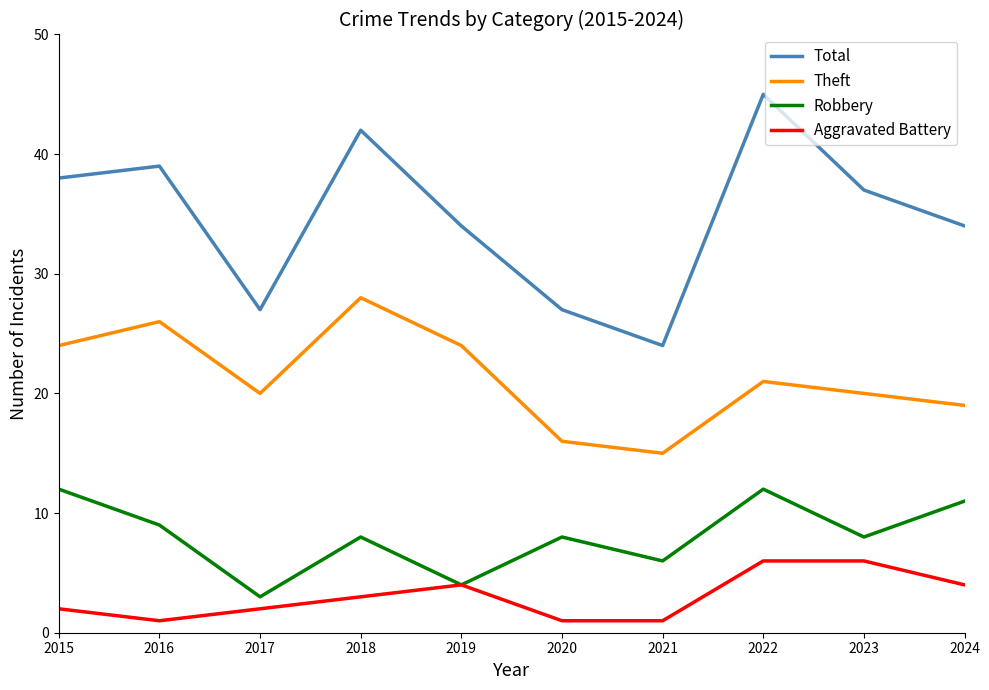

Is the value of Robbery at 2023 greater than the value of Theft at 2024?

No